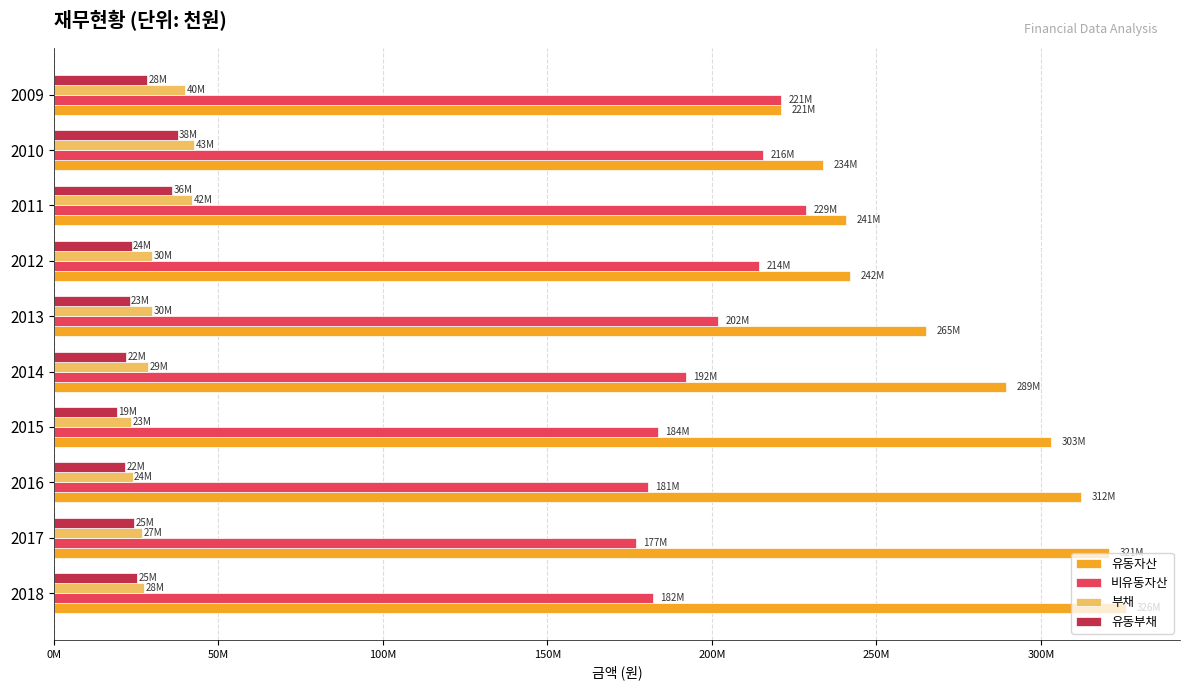

What are all the series names shown in the legend?

유동자산, 비유동자산, 부채, 유동부채